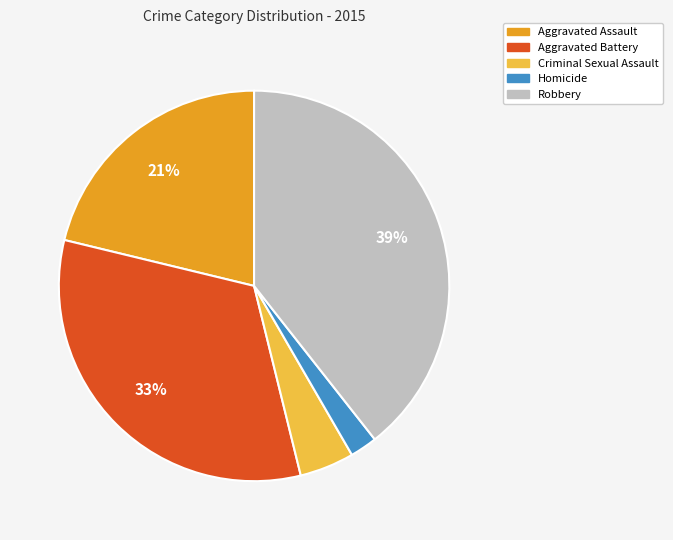

To the nearest percent, what is the difference between the largest and smallest slice percentages?

37%